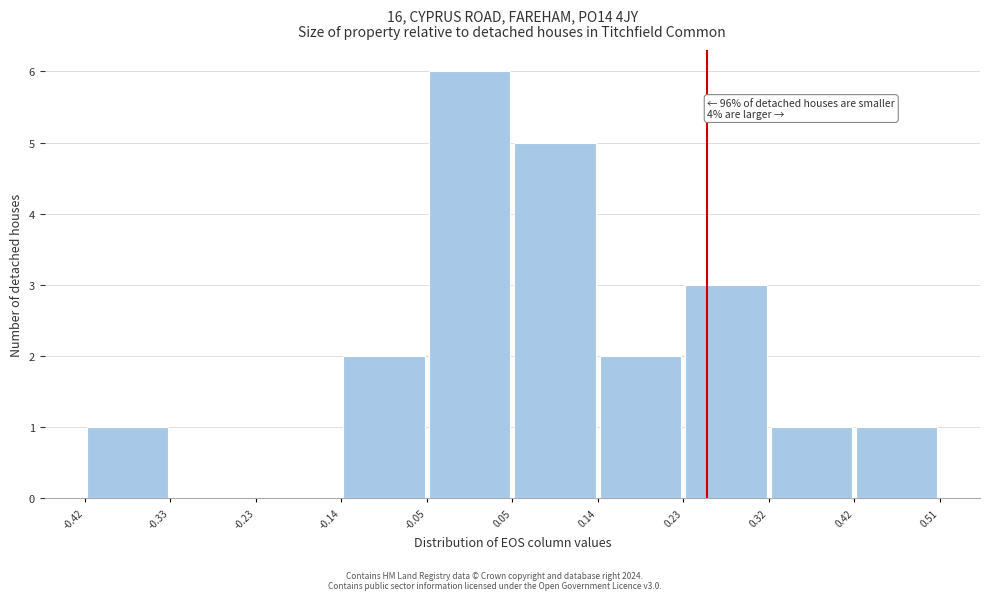

Over which range of the x-axis is the bar tallest?

-0.05 to 0.05